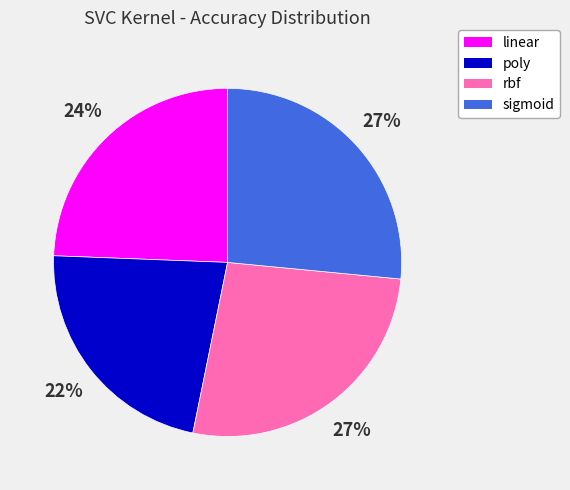

True or false: poly accounts for 30% of the total.

False